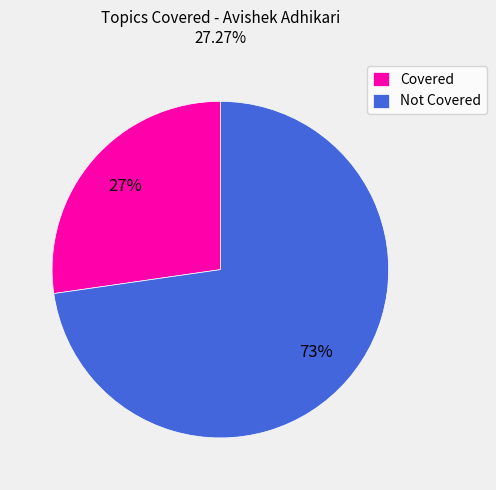

Is it true that Not Covered is 73% of the pie?

True